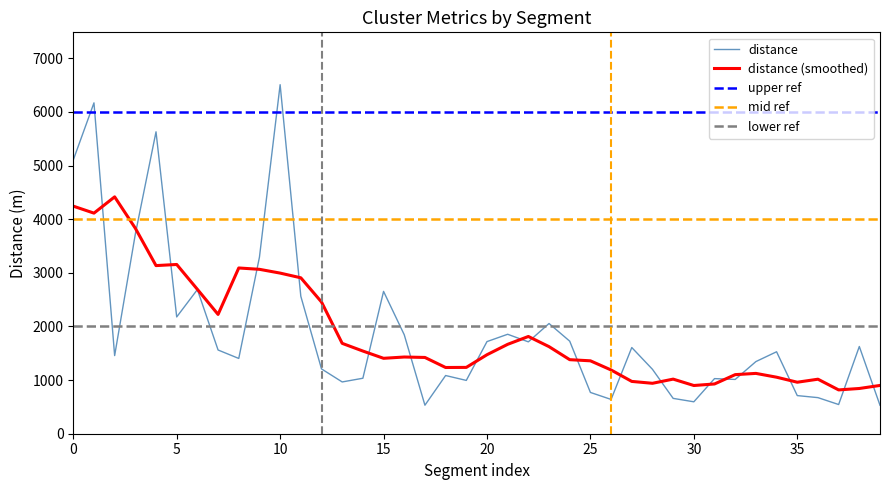

At which label does distance reach its peak?

10